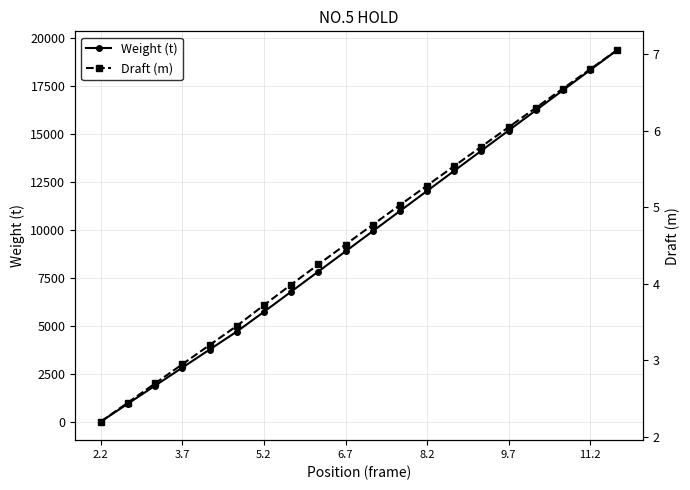

True or false: Weight (t) has more than 2 points higher than both neighbors.

False